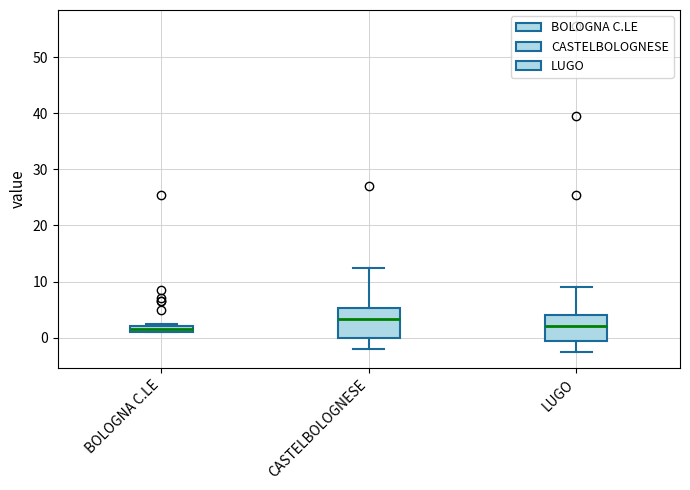

Where is the lower edge of the box for BOLOGNA C.LE on the y-axis? The values are not printed on the chart, so give them approximately, as read against the axis.

1